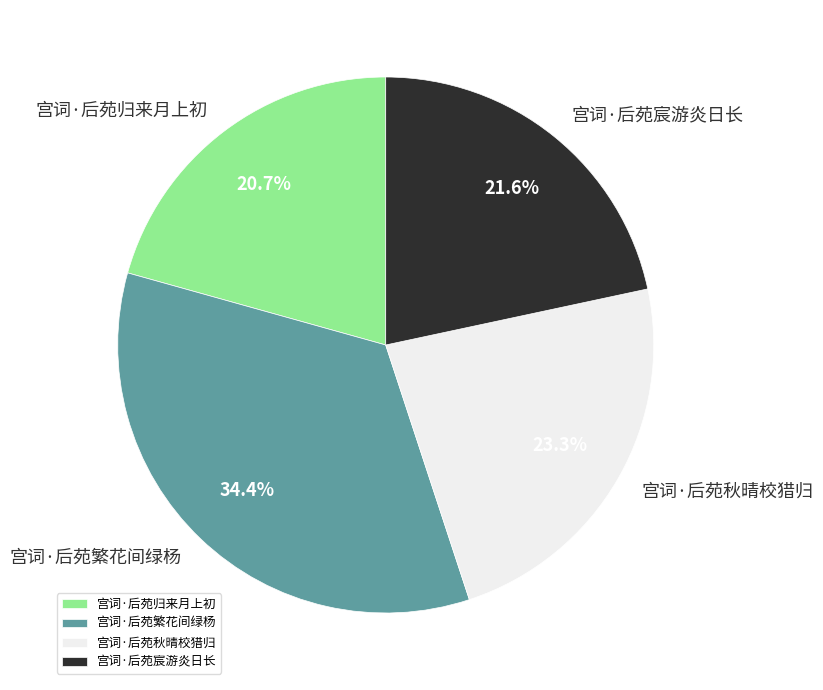

What is the total percentage of 宫词·后苑归来月上初 and 宫词·后苑繁花间绿杨?

55.1%